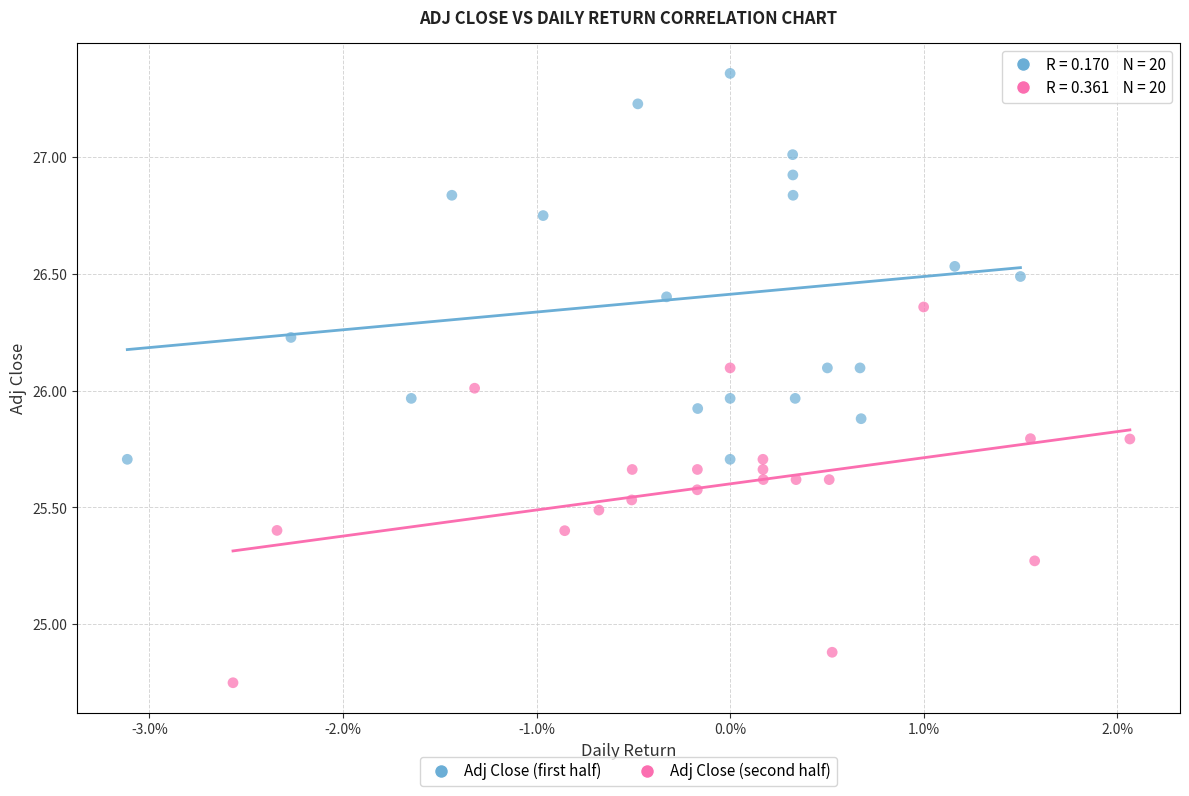

Which series contains the lowest Y value?

Adj Close (second half)